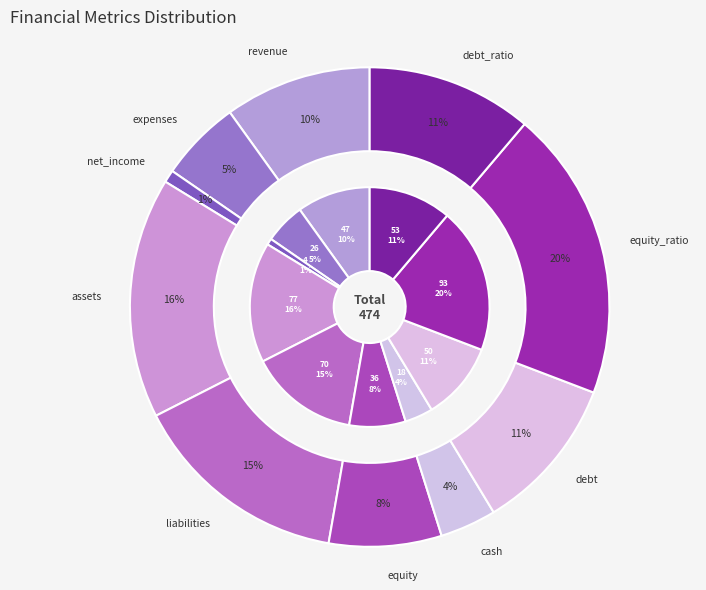

Rank the categories by value from highest to lowest.

equity_ratio, assets, liabilities, debt_ratio, debt, revenue, equity, expenses, cash, net_income